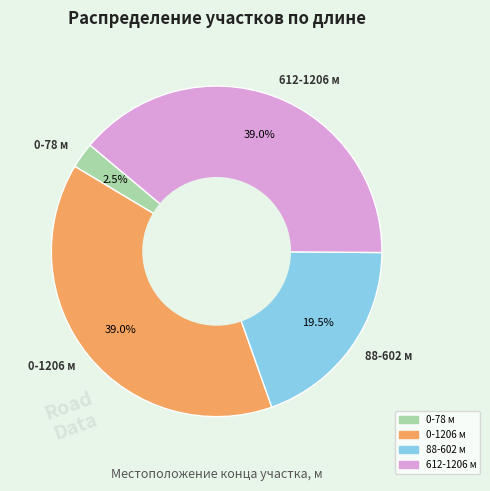

What is the smallest slice in the pie chart?

0-78 м